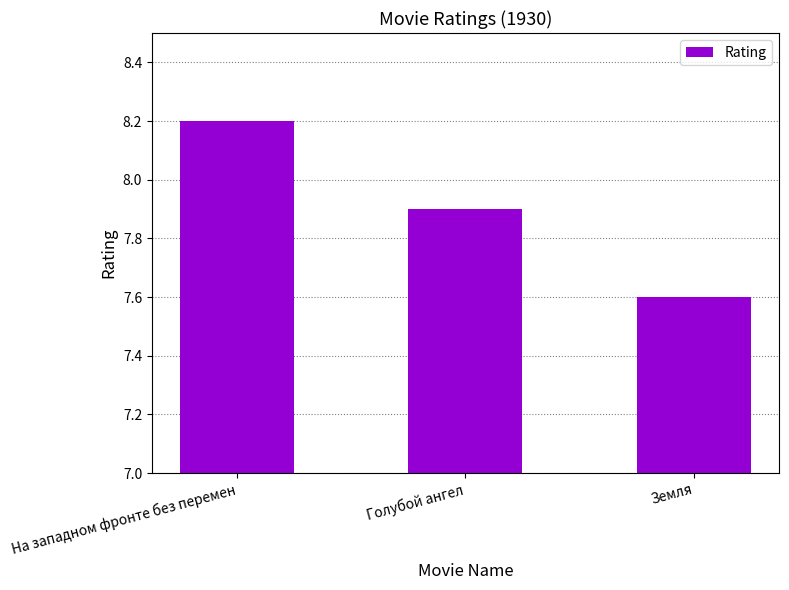

Between Земля and Голубой ангел, which is larger?

Голубой ангел